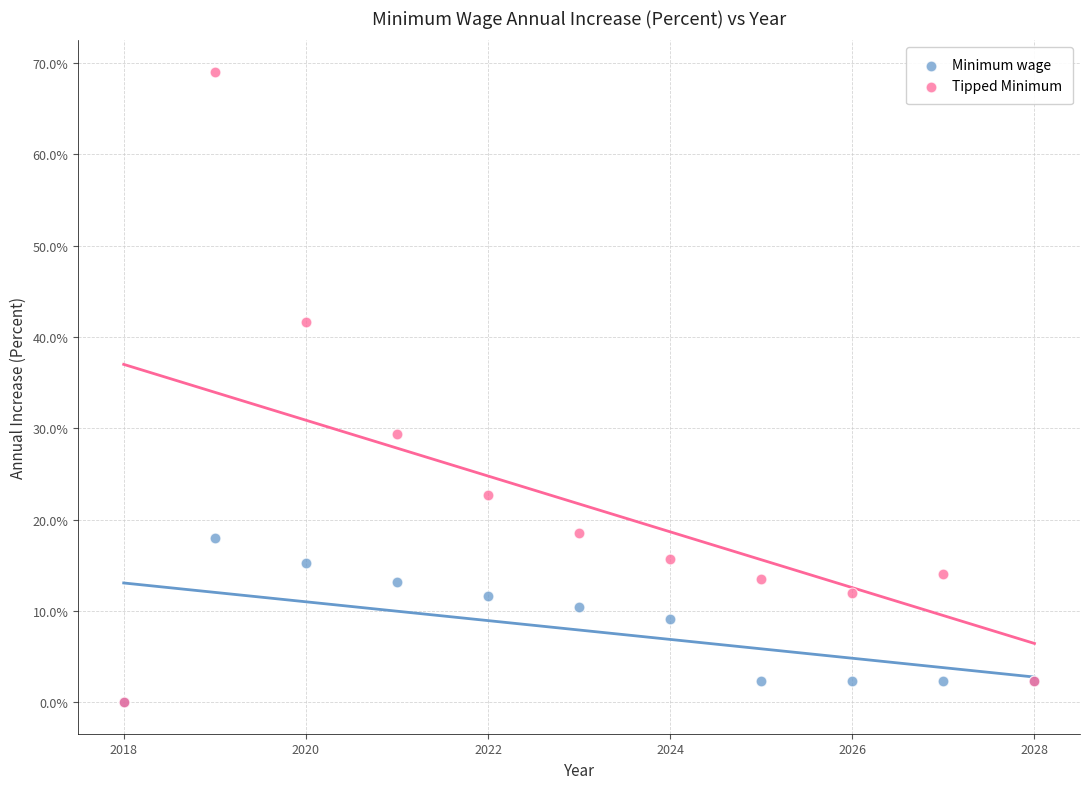

Which series has the largest Y range (max minus min)?

Tipped Minimum